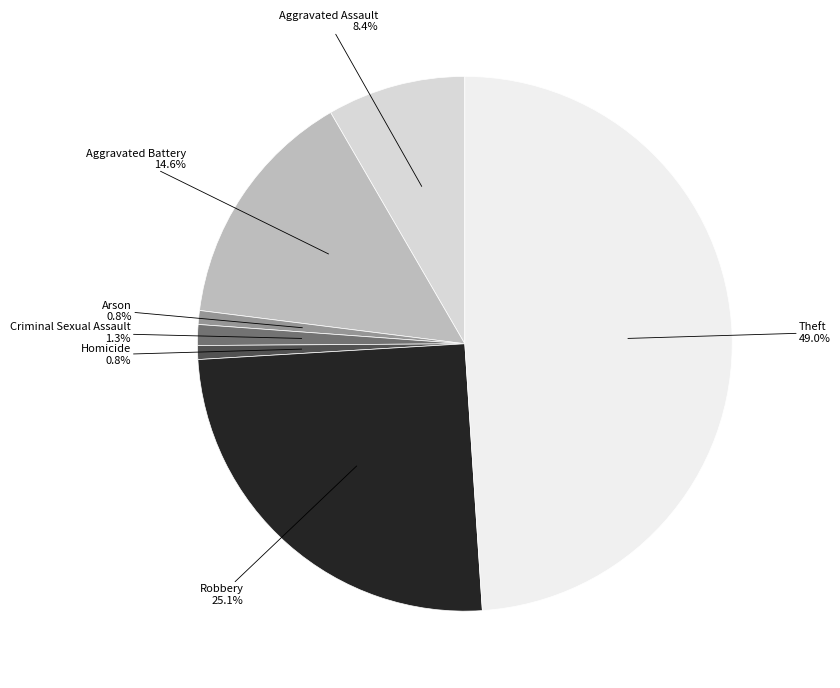

True or false: Homicide accounts for 11% of the total.

False